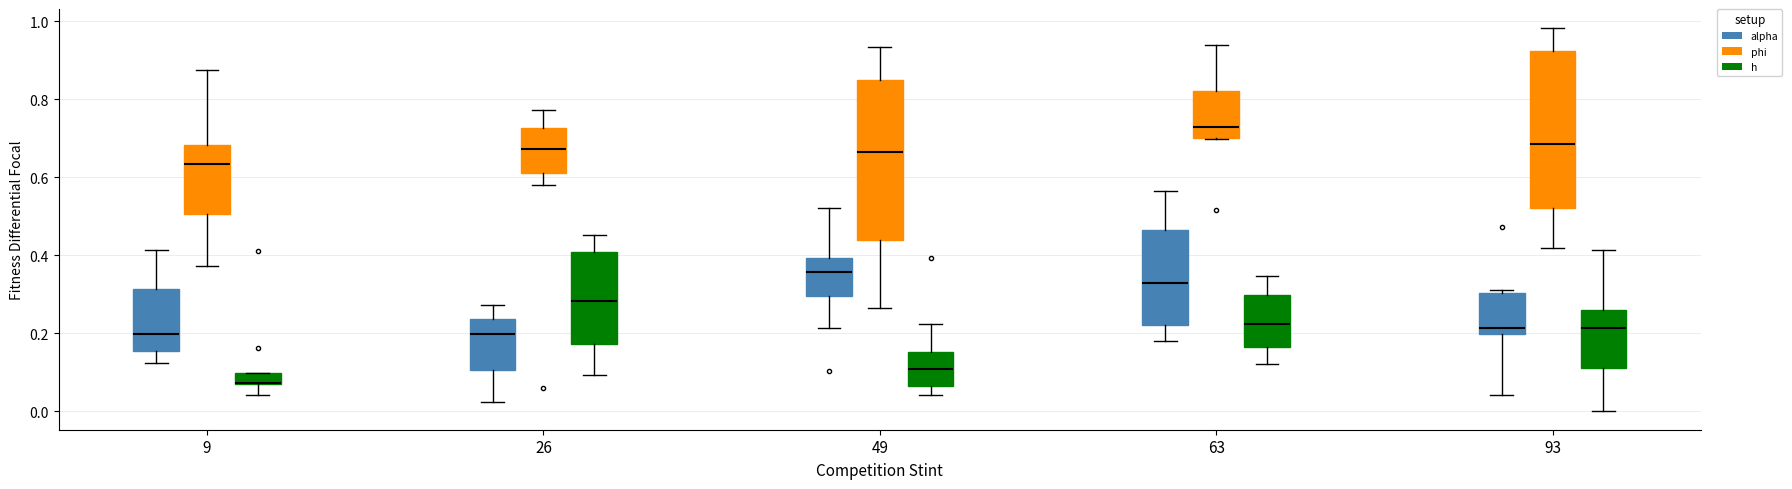

Reading left to right, read every box against the y-axis: the position of its median line, the range the box covers, and the ends of its whiskers. The values are not printed on the chart, so give them approximately, as read against the axis.

9 (alpha): median 0.20, box 0.16 to 0.32, whiskers 0.12 to 0.42
9 (phi): median 0.64, box 0.50 to 0.68, whiskers 0.38 to 0.88
9 (h): median 0.08, box 0.06 to 0.10, whiskers 0.04 to 0.10
26 (alpha): median 0.20, box 0.10 to 0.24, whiskers 0.02 to 0.28
26 (phi): median 0.68, box 0.62 to 0.72, whiskers 0.58 to 0.78
26 (h): median 0.28, box 0.18 to 0.40, whiskers 0.10 to 0.46
49 (alpha): median 0.36, box 0.30 to 0.40, whiskers 0.22 to 0.52
49 (phi): median 0.66, box 0.44 to 0.84, whiskers 0.26 to 0.94
49 (h): median 0.10, box 0.06 to 0.16, whiskers 0.04 to 0.22
63 (alpha): median 0.32, box 0.22 to 0.46, whiskers 0.18 to 0.56
63 (phi): median 0.72, box 0.70 to 0.82, whiskers 0.70 to 0.94
63 (h): median 0.22, box 0.16 to 0.30, whiskers 0.12 to 0.34
93 (alpha): median 0.22, box 0.20 to 0.30, whiskers 0.04 to 0.30 (just above the box's upper edge)
93 (phi): median 0.68, box 0.52 to 0.92, whiskers 0.42 to 0.98
93 (h): median 0.22, box 0.10 to 0.26, whiskers 0.00 to 0.42